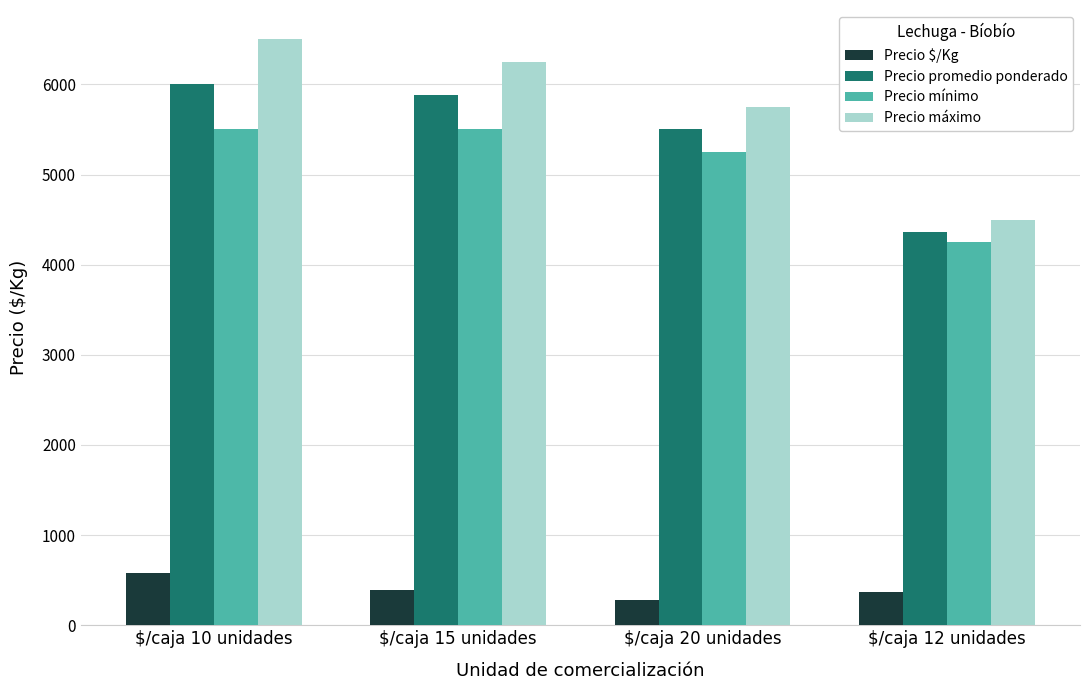

The value of Precio promedio ponderado at $/caja 15 unidades is 5884. True or false?

True